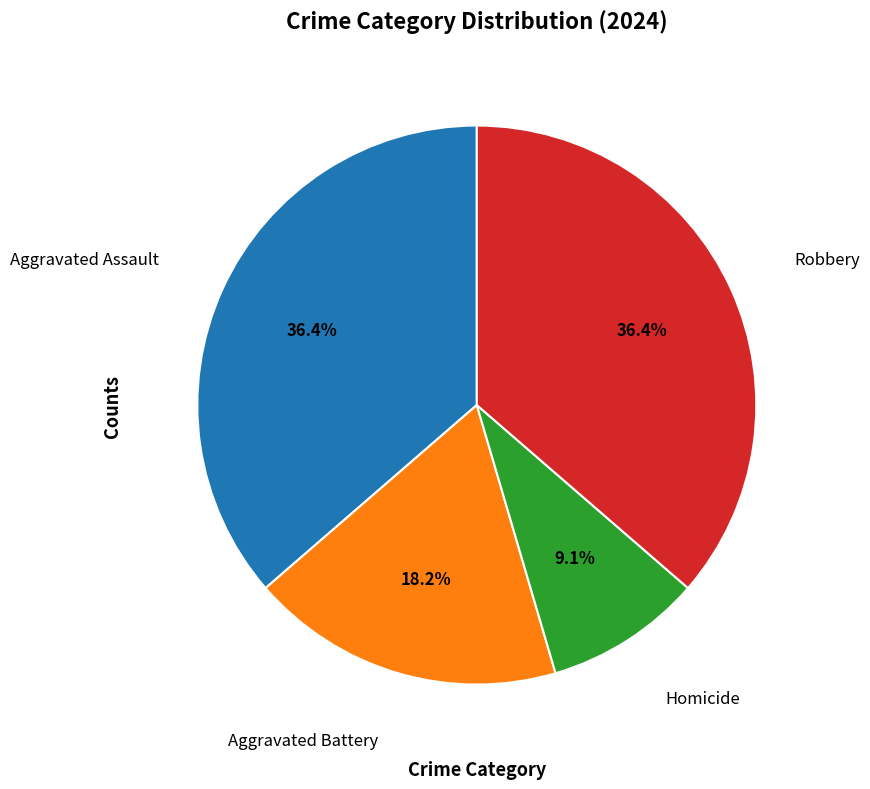

Count the number of slices in the pie.

4